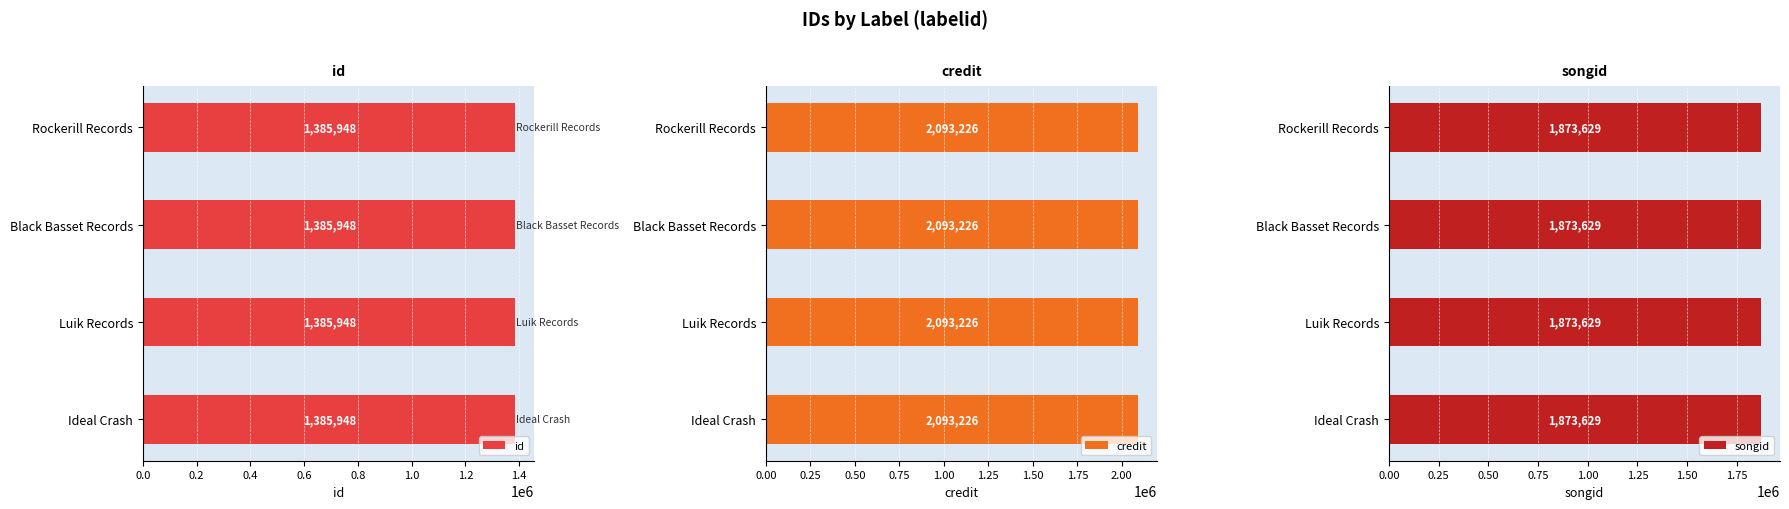

List the series in order of their overall mean, lowest first.

id, songid, credit